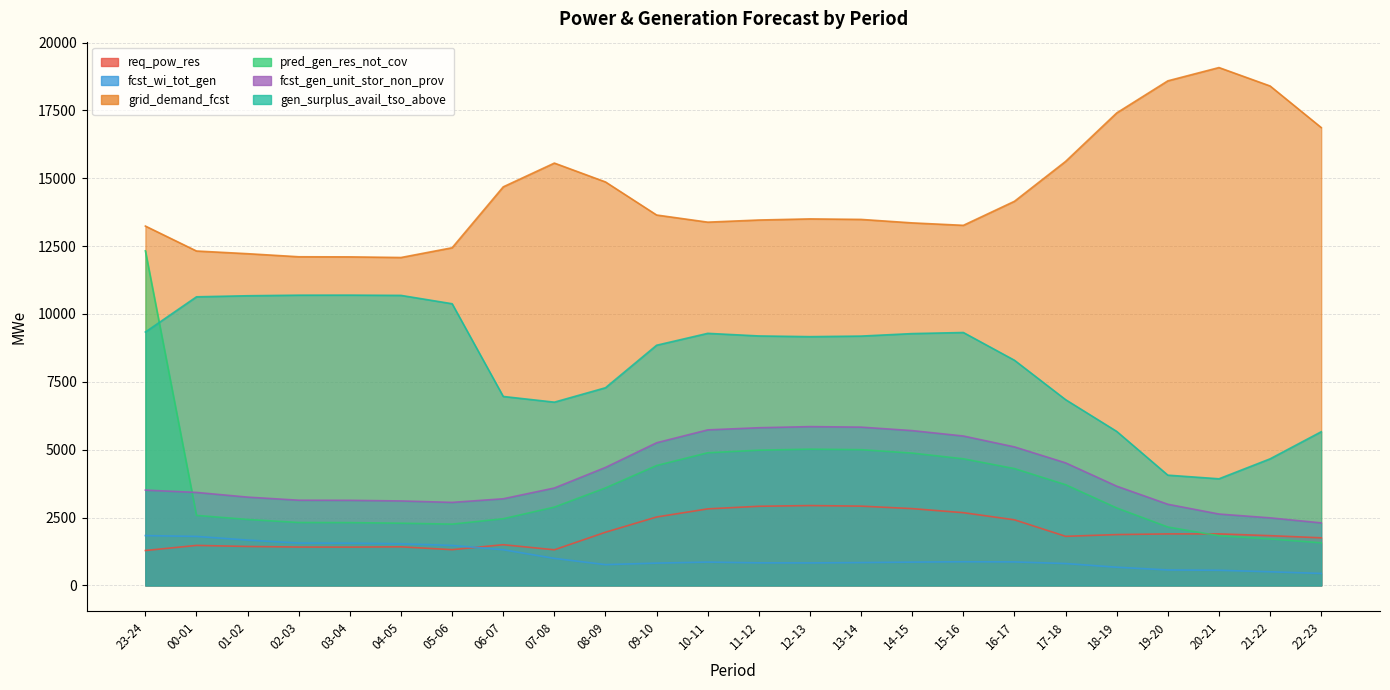

What is the difference between the maximum and minimum values in the pred_gen_res_not_cov series?

10757